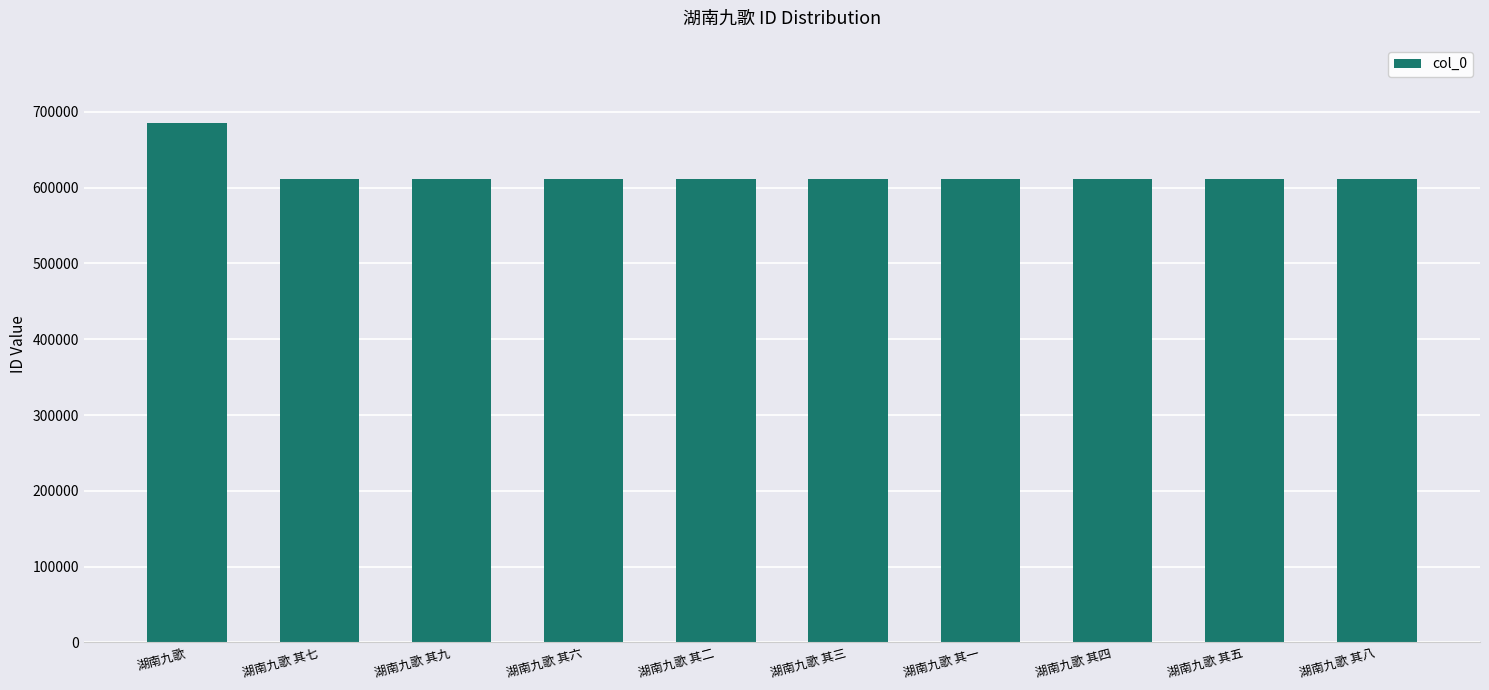

Read the value at 湖南九歌 其二.

611871